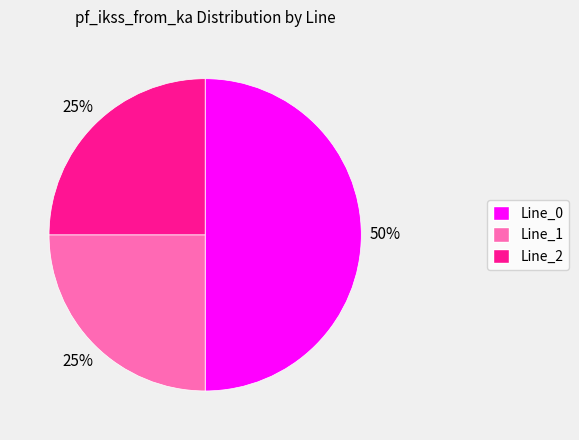

To the nearest percent, what percentage of the pie is Line_2?

25%